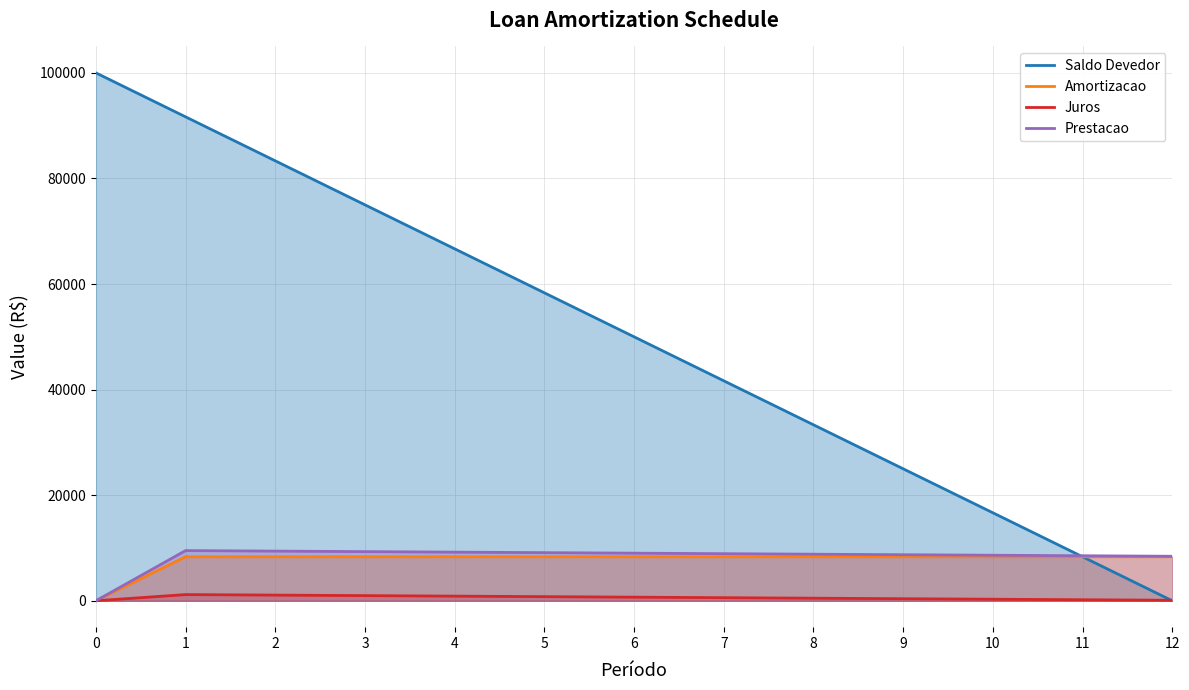

Is it true that Prestacao equals 8821.5 at 8?

True